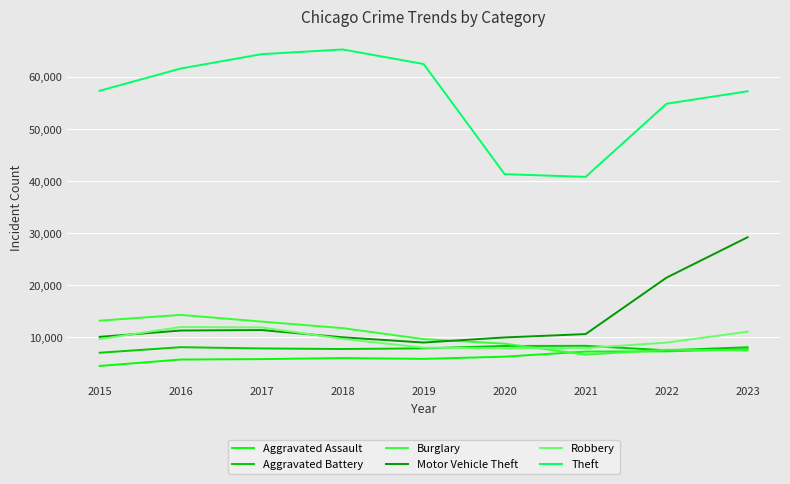

How many interior local valleys does the Theft series have?

1